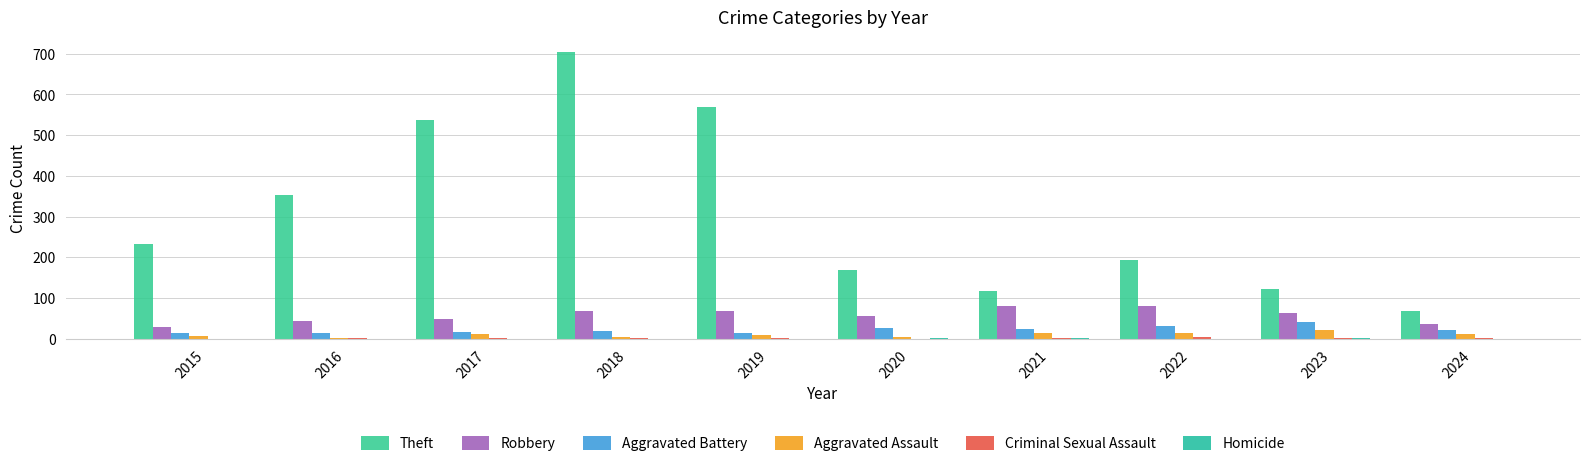

Which series has the largest range (max minus min)?

Theft